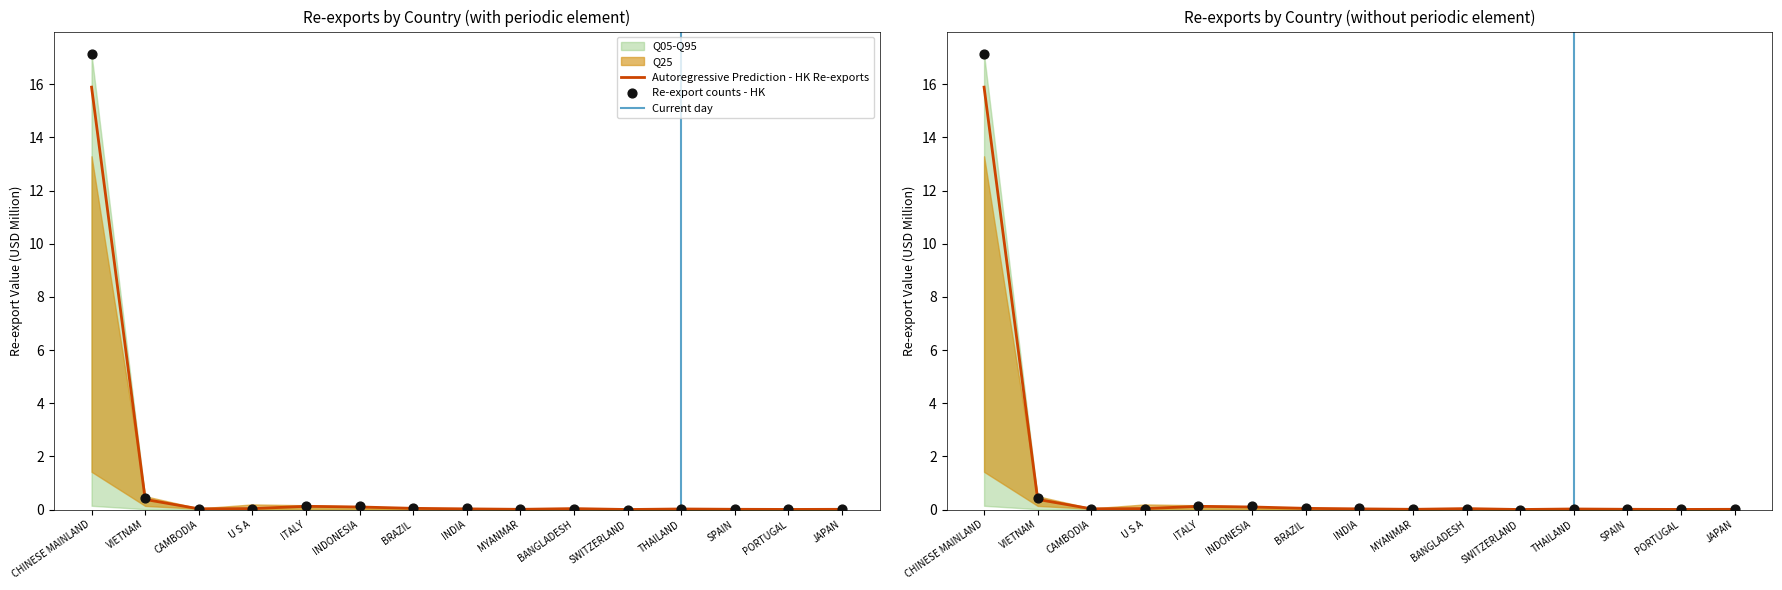

At how many categories does at least one series exceed 5?

1